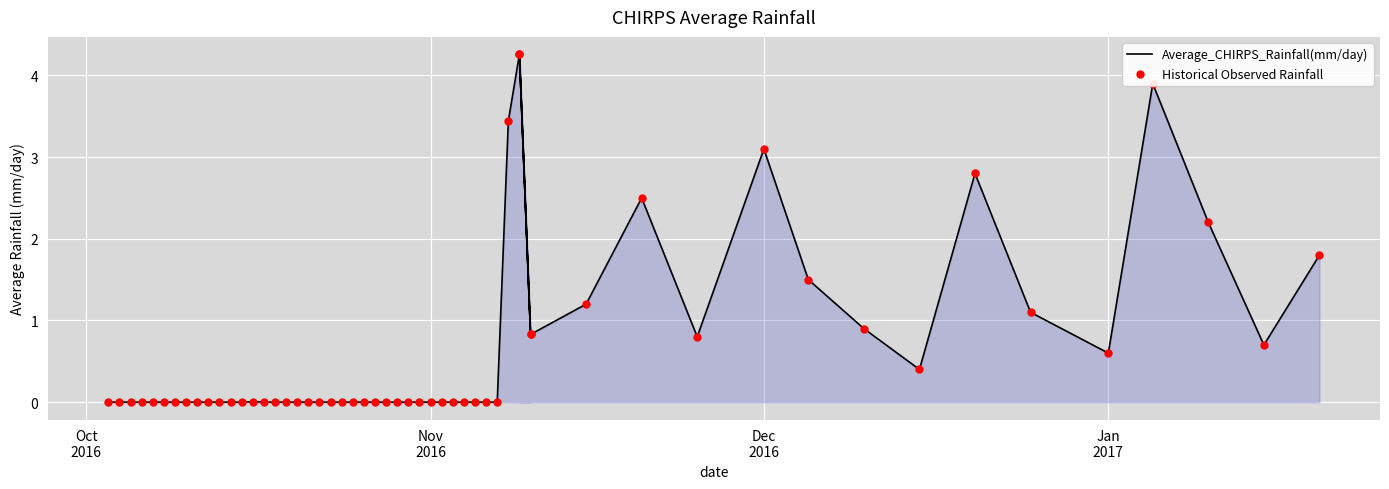

Approximately how many times larger is the value at 12/1/2016 compared to 11/15/2016?

2.6